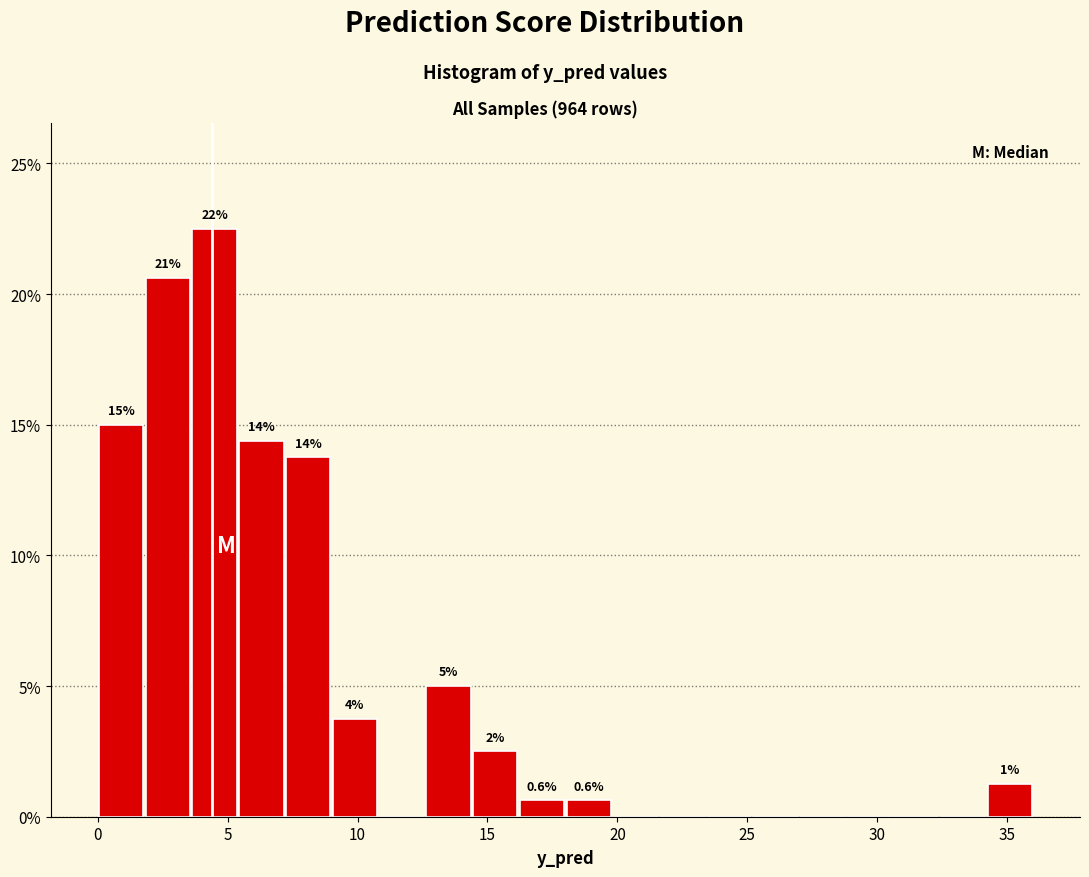

Around what value on the x-axis is the tallest bar? Give the approximate position of its centre, as read against the axis.

4.5